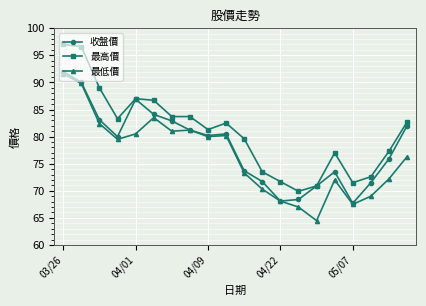

Reading left to right, transcribe all the data shown in this chart.

收盤價: 92.0	90.0	83.1	80.0	86.9	84.1	82.9	81.2	80.2	80.5	73.7	71.7	68.1	68.4	70.9	73.5	67.7	71.5	75.9	82.0
最高價: 97.0	96.6	89.0	83.3	87.0	86.7	83.7	83.7	81.3	82.5	79.6	73.5	71.7	69.9	70.9	77.0	71.5	72.6	77.3	82.7
最低價: 91.6	89.8	82.4	79.5	80.5	83.5	81.0	81.2	80.0	80.2	73.3	70.3	68.1	67.0	64.5	72.0	67.5	69.0	72.2	76.3